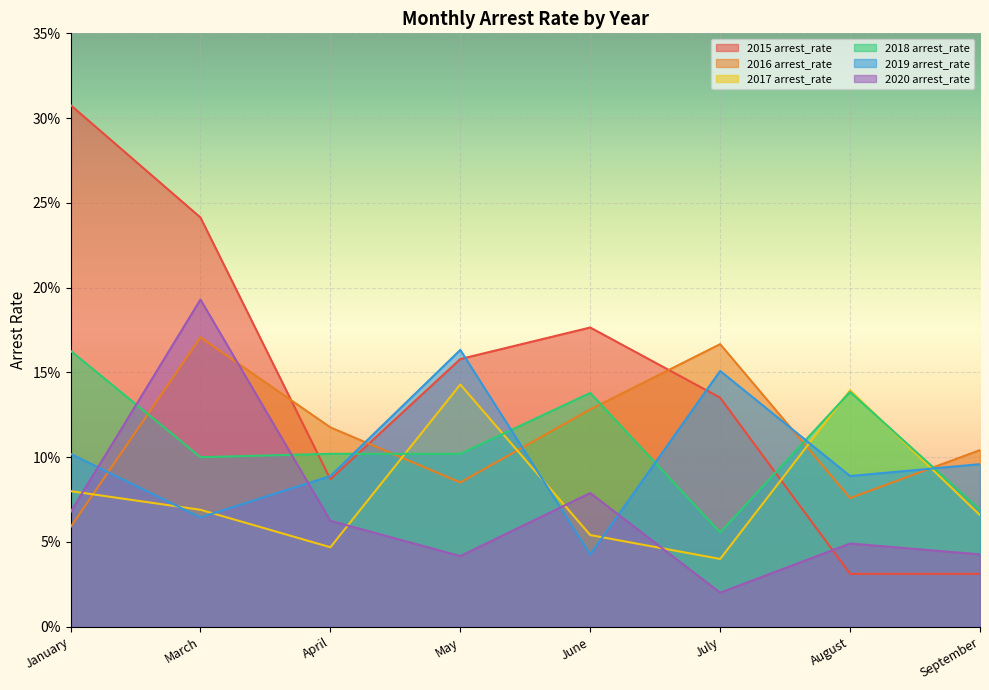

The value of 2018 arrest_rate at July is 0.1. True or false?

True